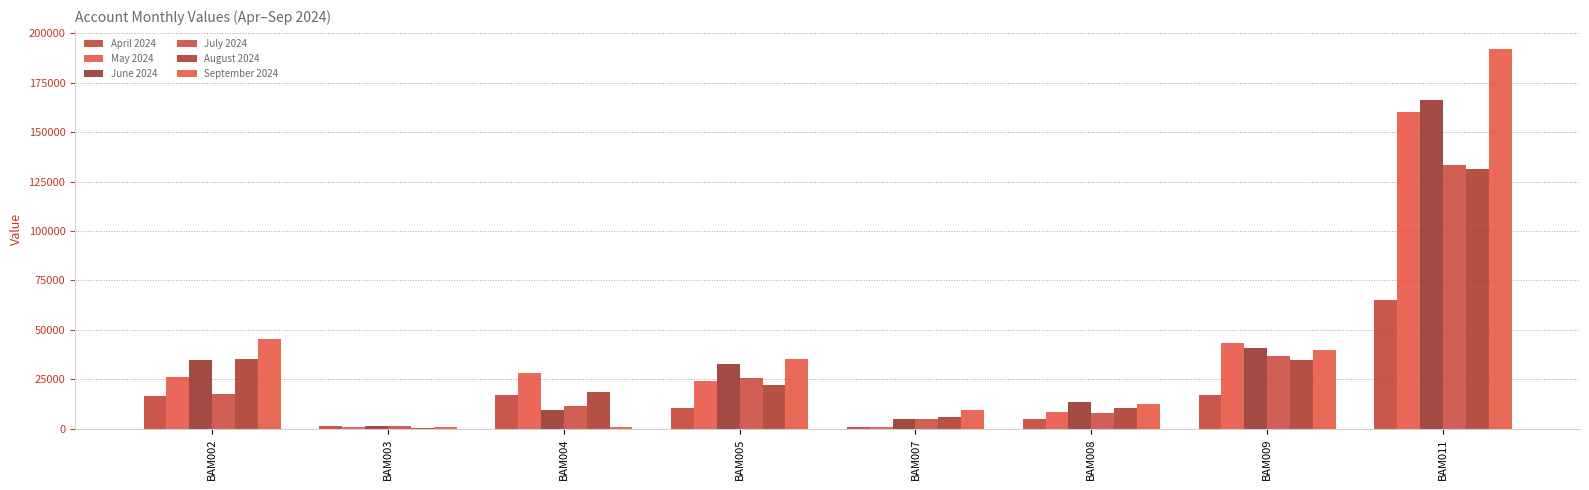

What is the sum of the August 2024 values at BAM007 and BAM002?

41356.1